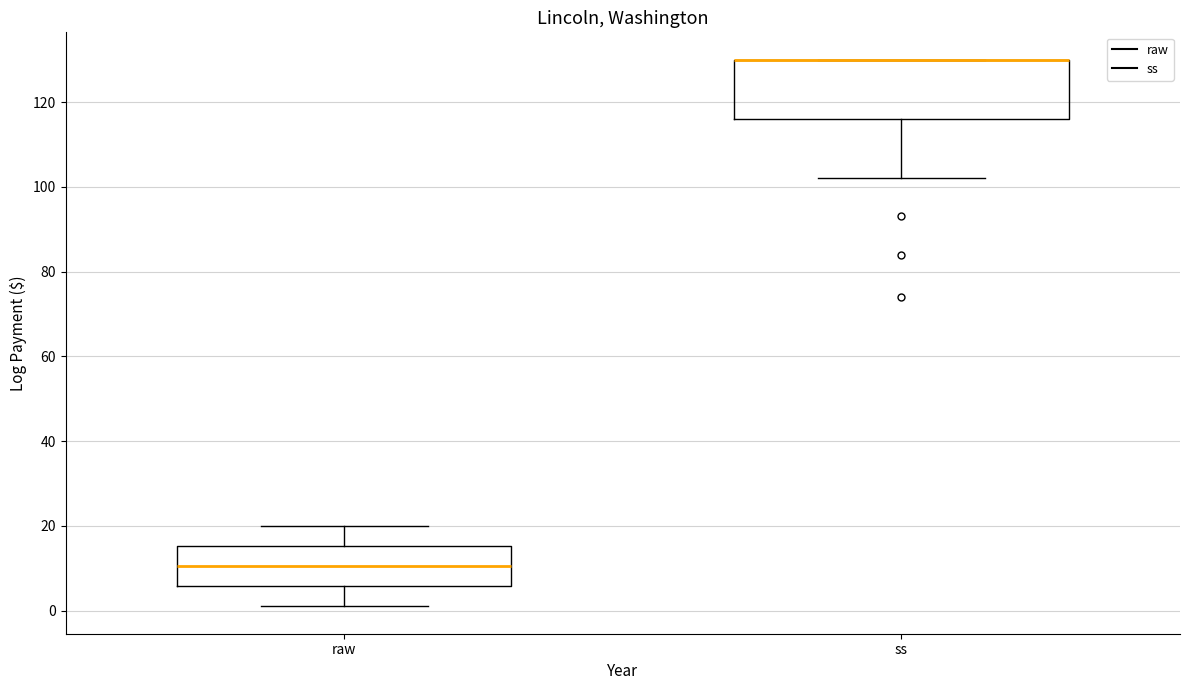

Where is the lower edge of the box for raw on the y-axis? The values are not printed on the chart, so give them approximately, as read against the axis.

6